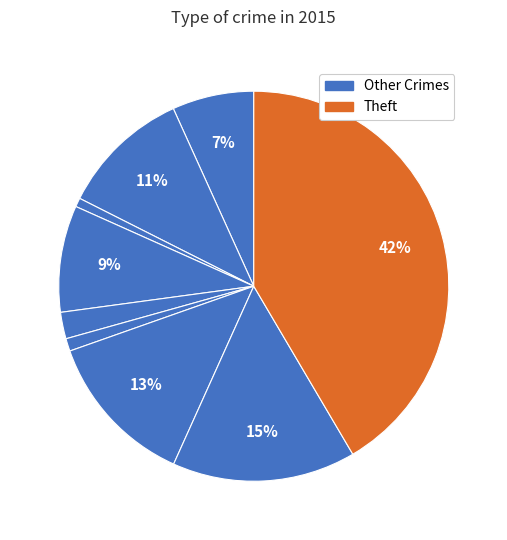

Is there any slice that represents more than half of the pie?

No